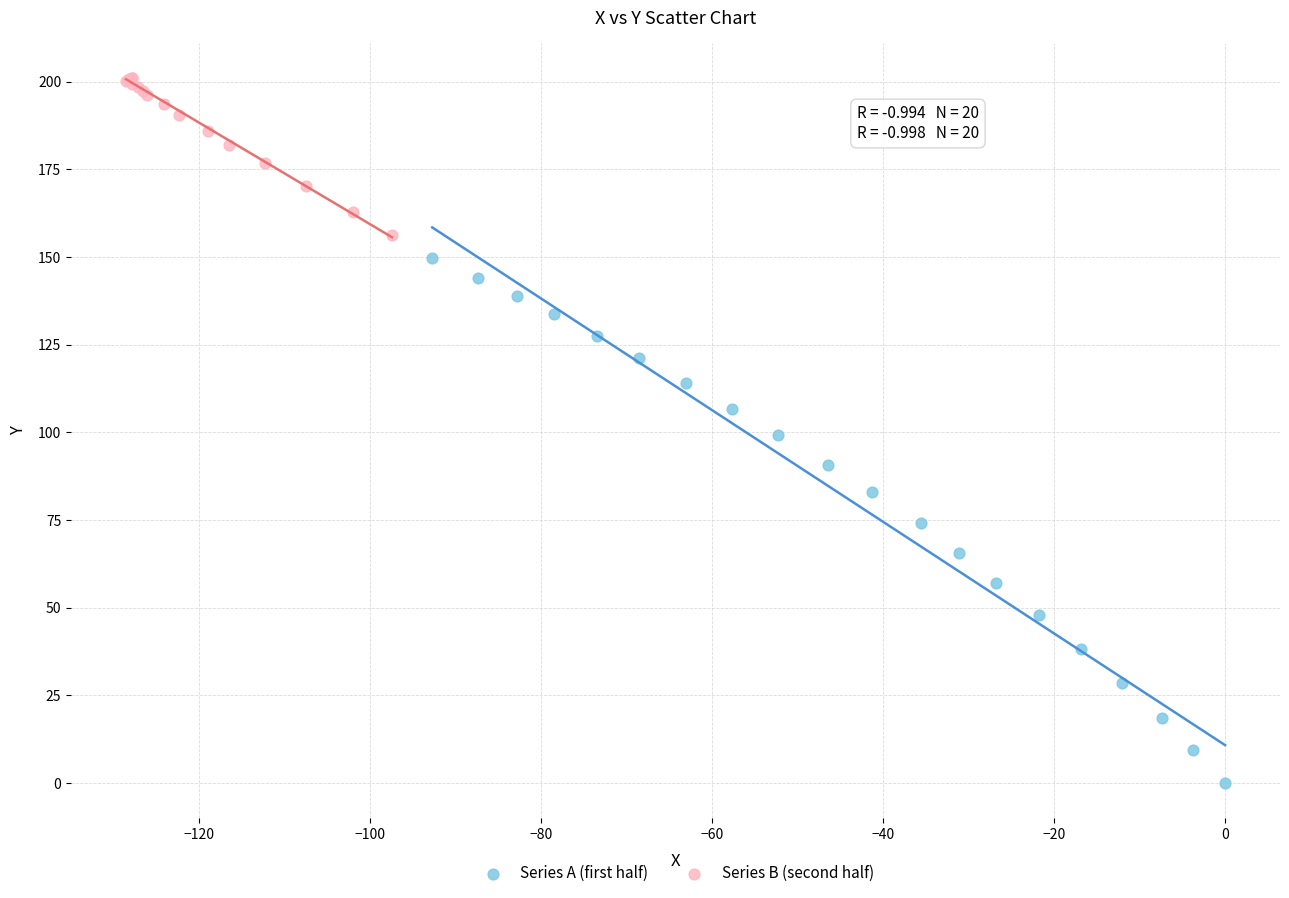

Which series has the widest spread of Y values?

Series A (first half)